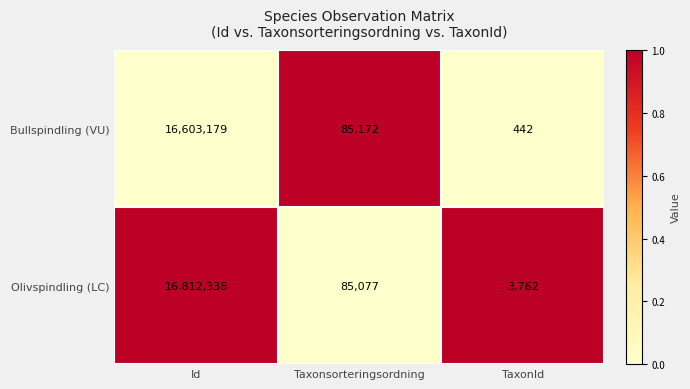

What is the spread (max minus min) of values at TaxonId?

3320